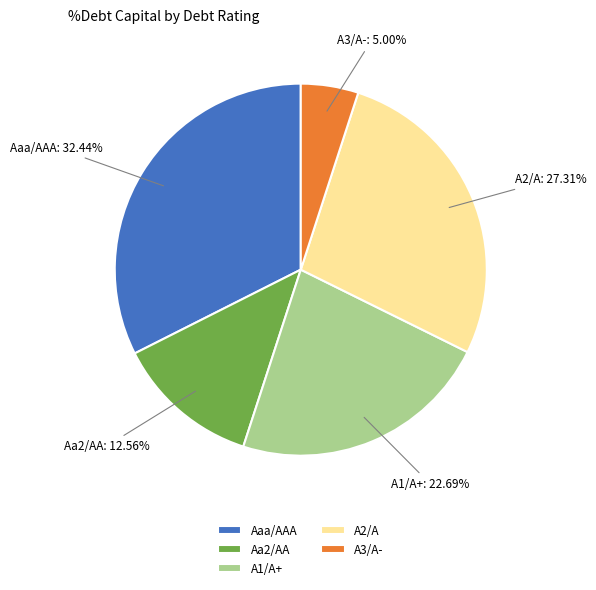

Approximately how many times larger is the value at A1/A+ compared to A3/A-?

4.5